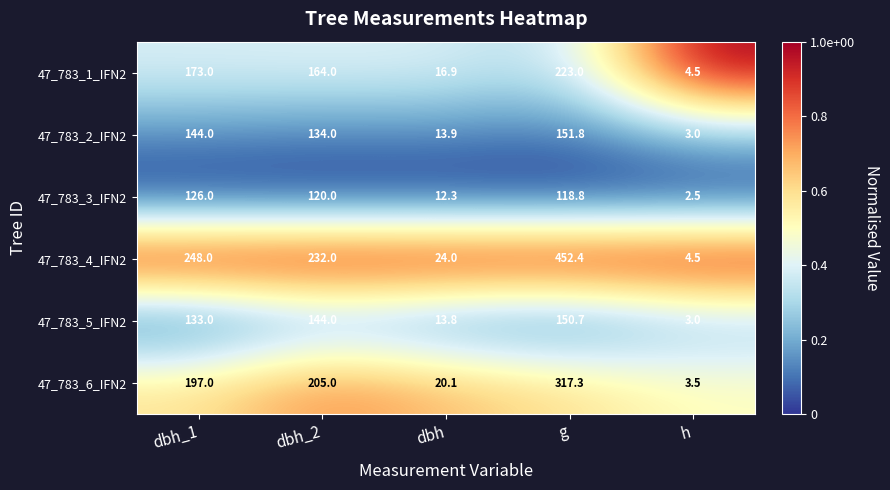

Rank the series at dbh from lowest to highest value.

47_783_3_IFN2, 47_783_5_IFN2, 47_783_2_IFN2, 47_783_1_IFN2, 47_783_6_IFN2, 47_783_4_IFN2